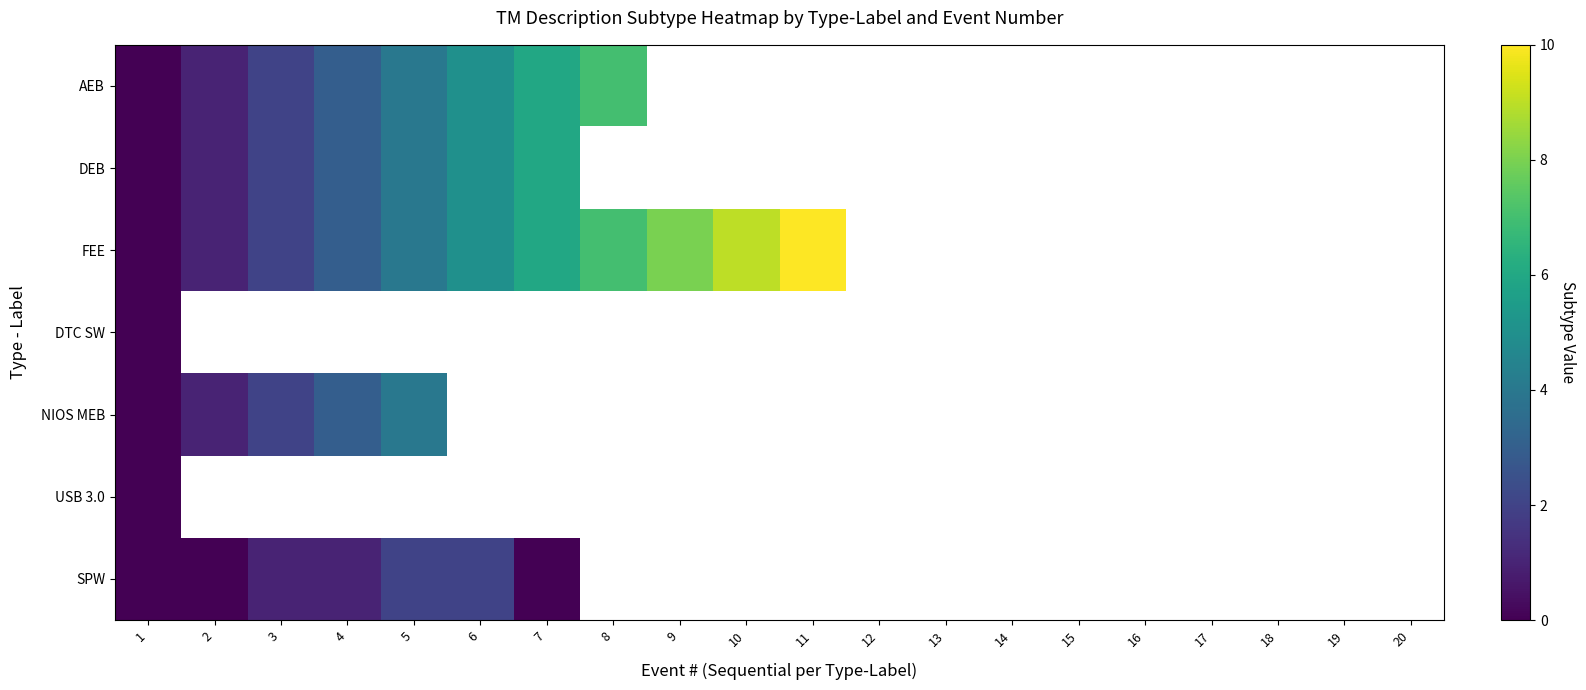

List the labels in order of FEE value, largest first.

11, 12, 13, 14, 15, 16, 17, 18, 19, 20, 10, 9, 8, 7, 6, 5, 4, 3, 2, 1